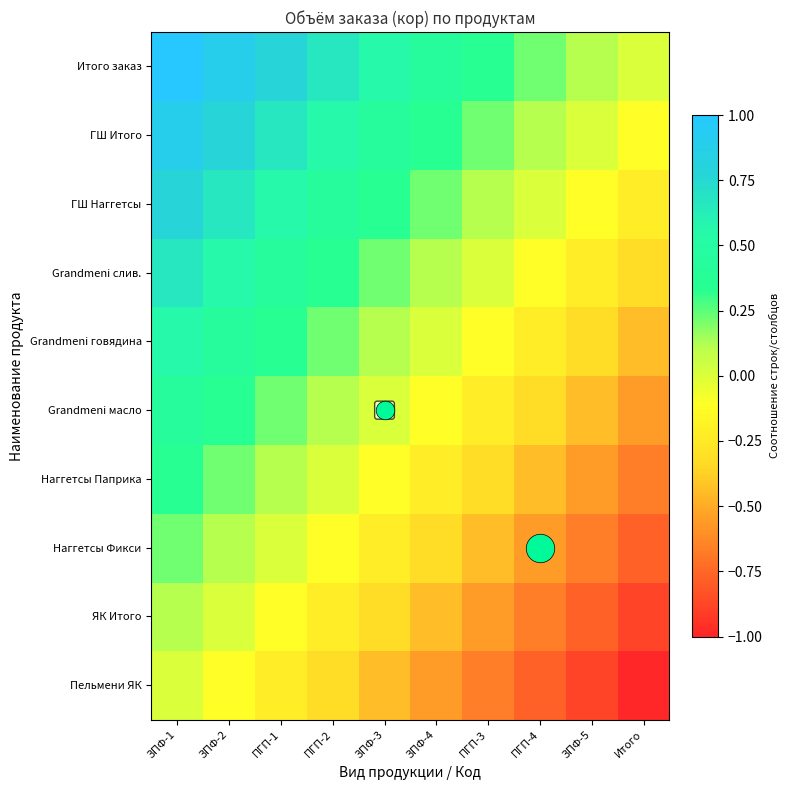

How many values in Grandmeni масло are above zero?

4